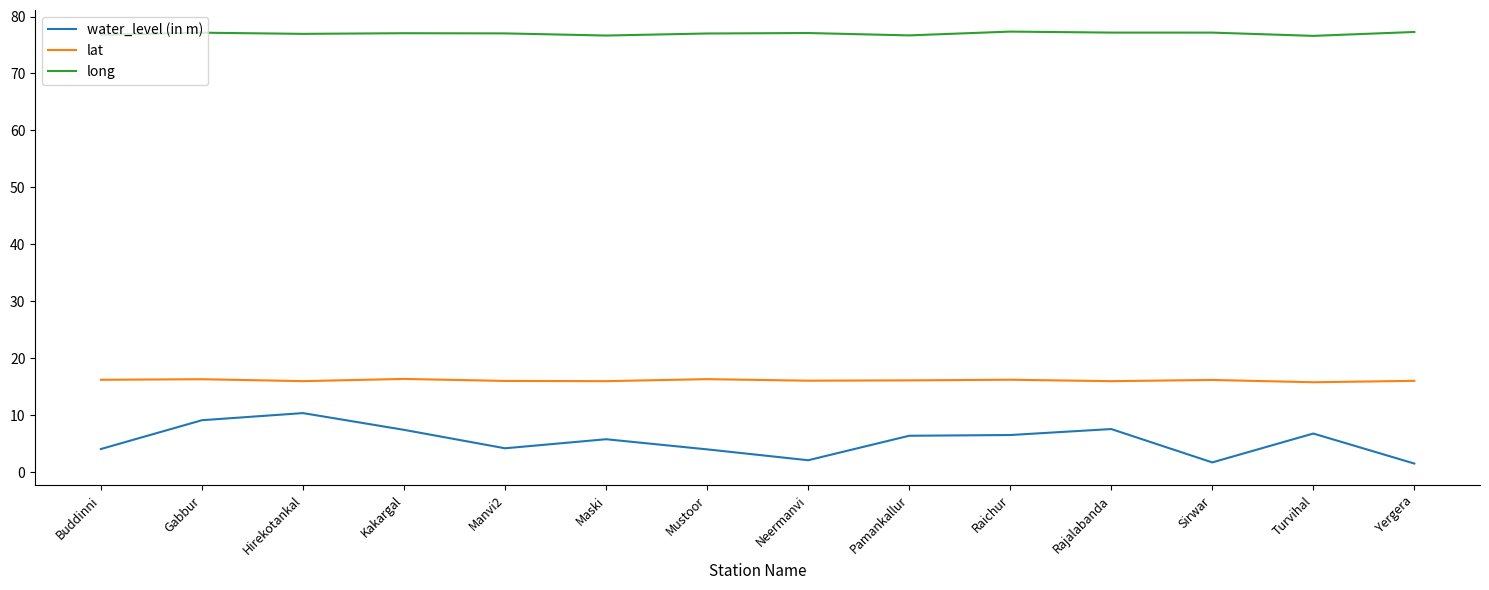

Count the number of categories in the chart.

14